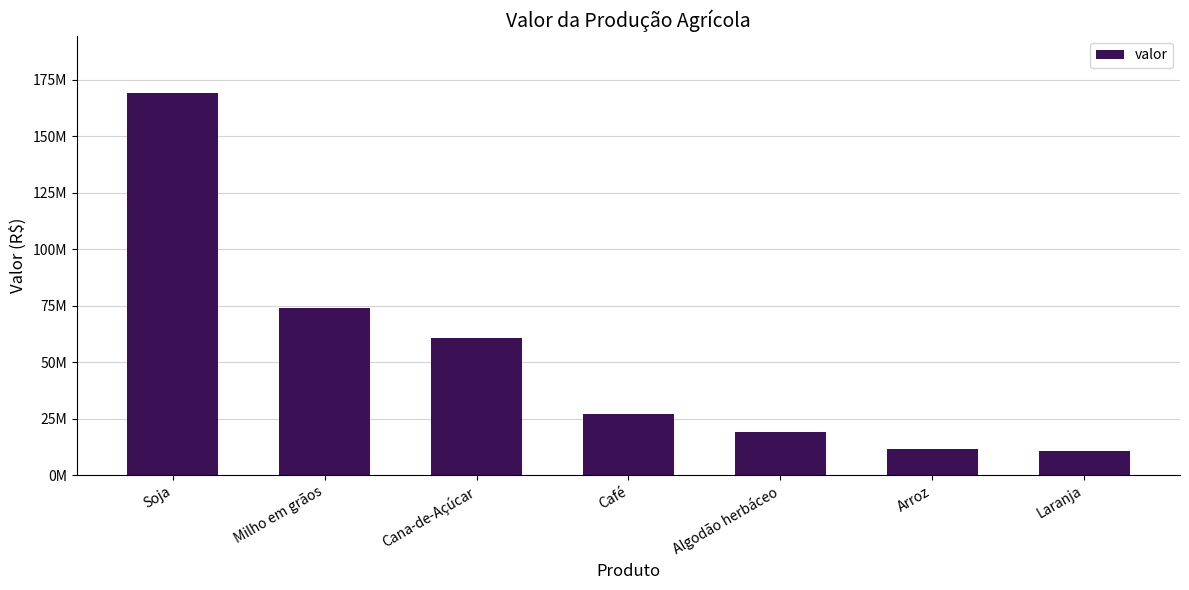

Which has a higher value, Café or Milho em grãos?

Milho em grãos